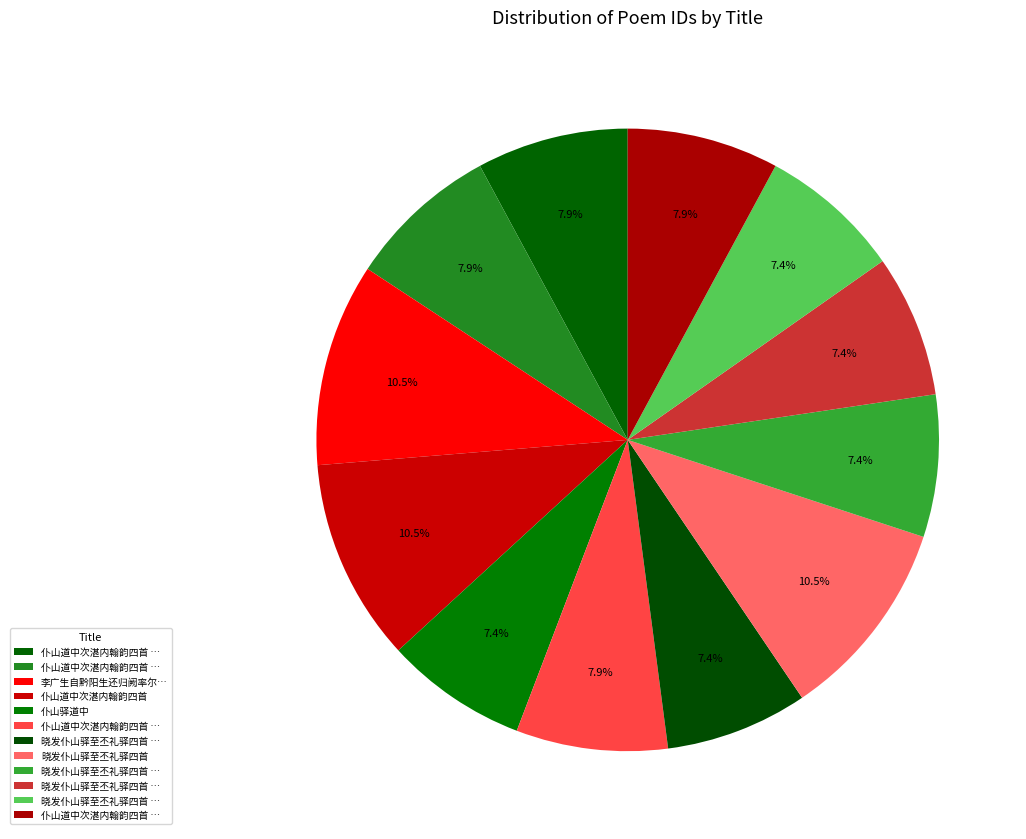

Count the number of slices in the pie.

12